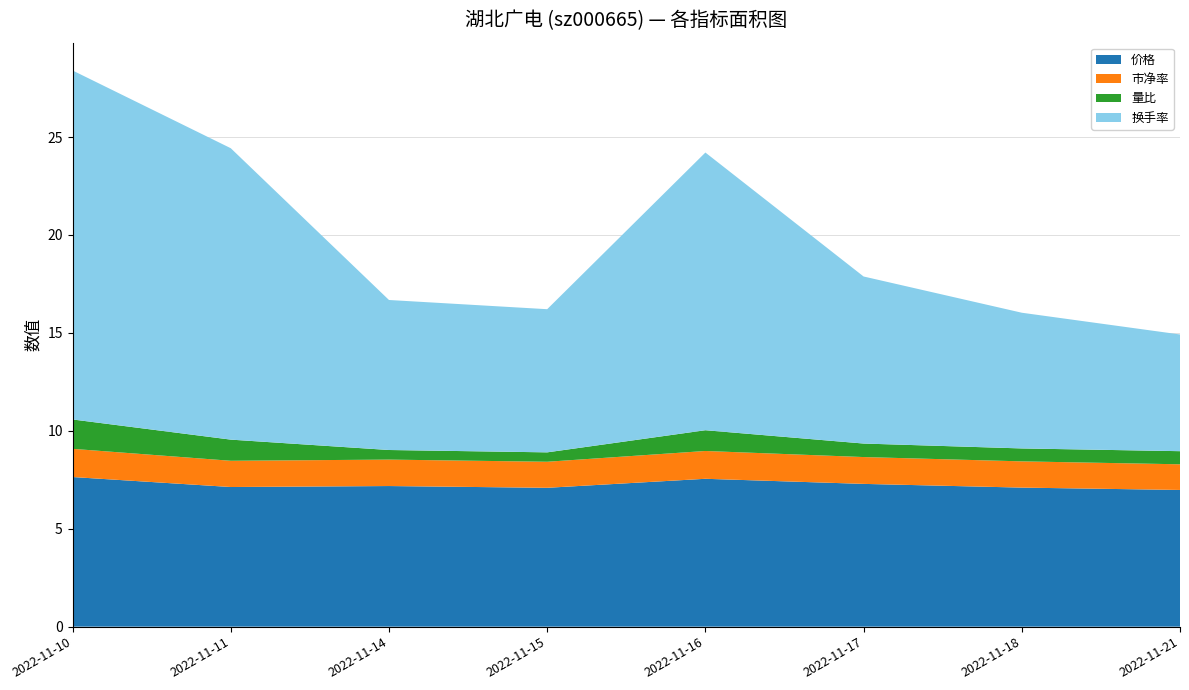

Reading right to left, extract all data points from this chart.

价格: 7.0	7.1	7.3	7.5	7.1	7.2	7.1	7.6
市净率: 1.3	1.3	1.4	1.4	1.3	1.4	1.3	1.4
量比: 0.7	0.7	0.7	1.1	0.5	0.5	1.1	1.5
换手率: 6.0	6.9	8.5	14.2	7.3	7.7	14.9	17.8